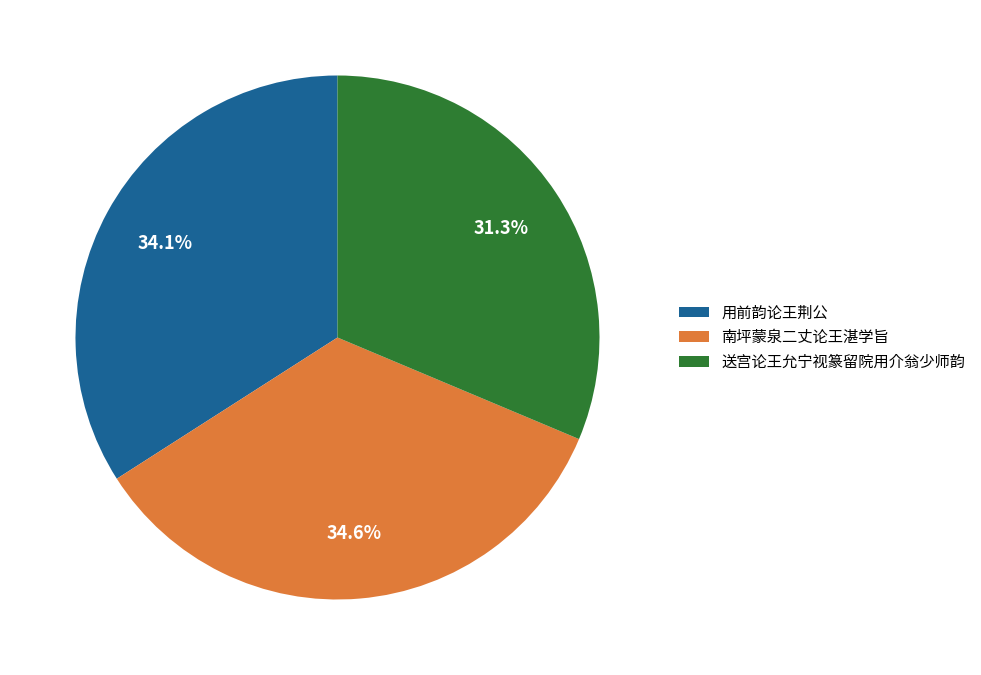

Count the number of slices in the pie.

3